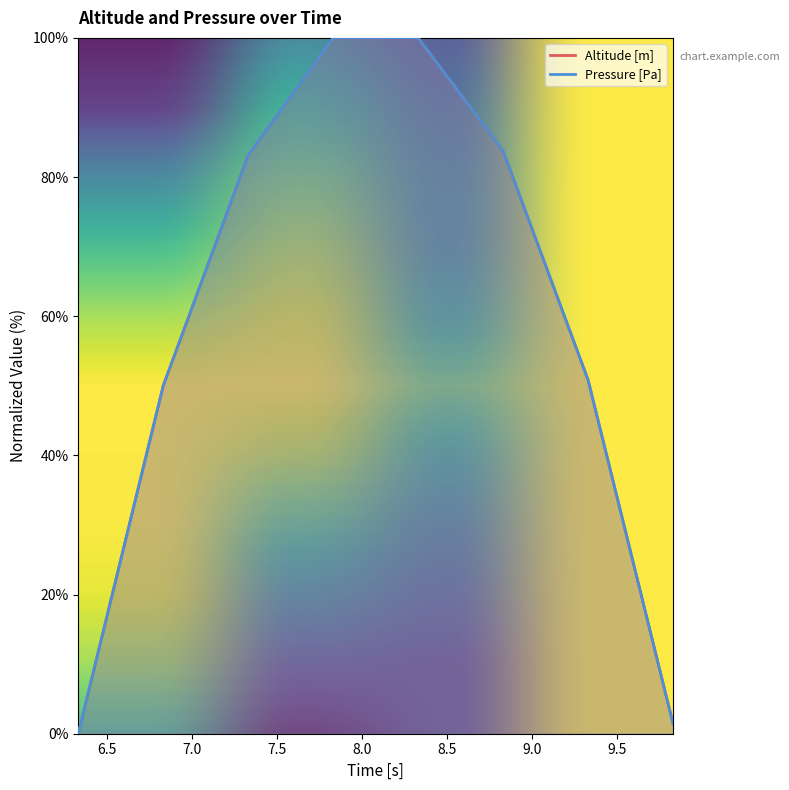

What is the sum of the Altitude [m] values at 8.832 and 6.332?

83.7